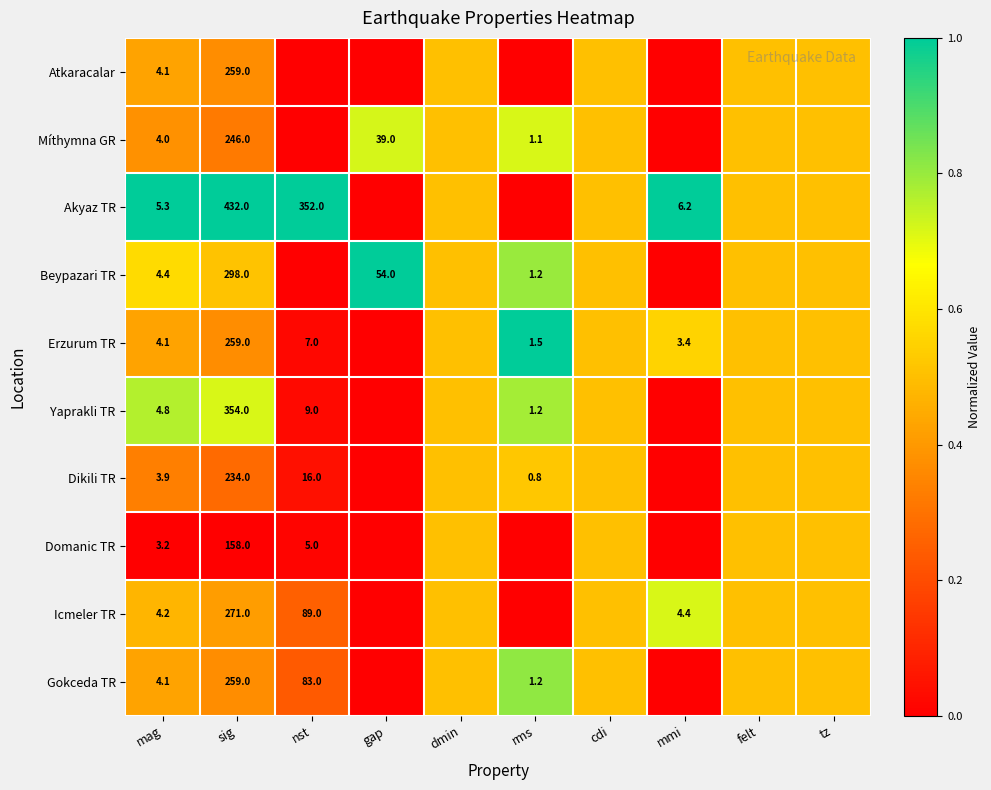

The value of Erzurum TR at mmi is 5.9. True or false?

False